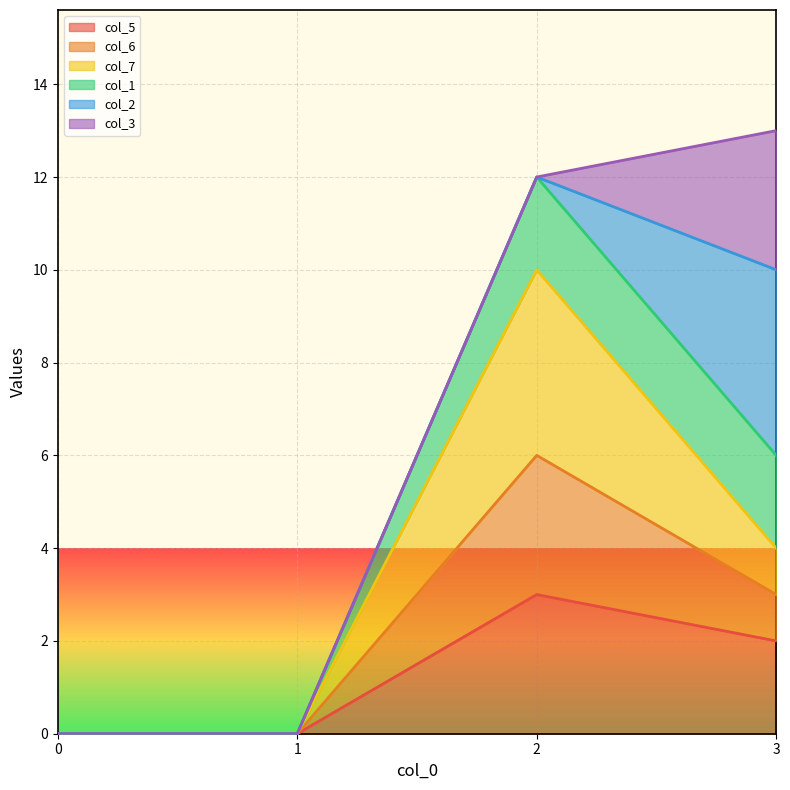

Does the chart display data point markers on the line(s)?

No